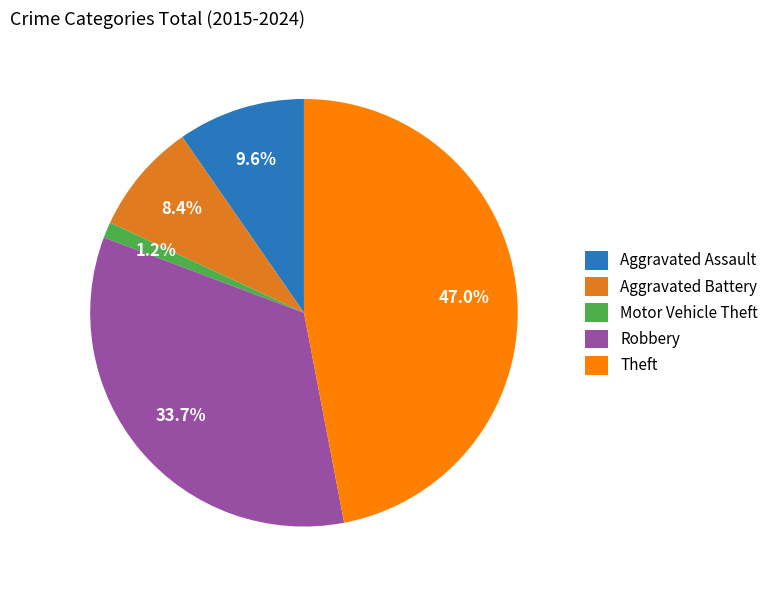

What percentage is the Robbery slice, to the nearest percent?

34%